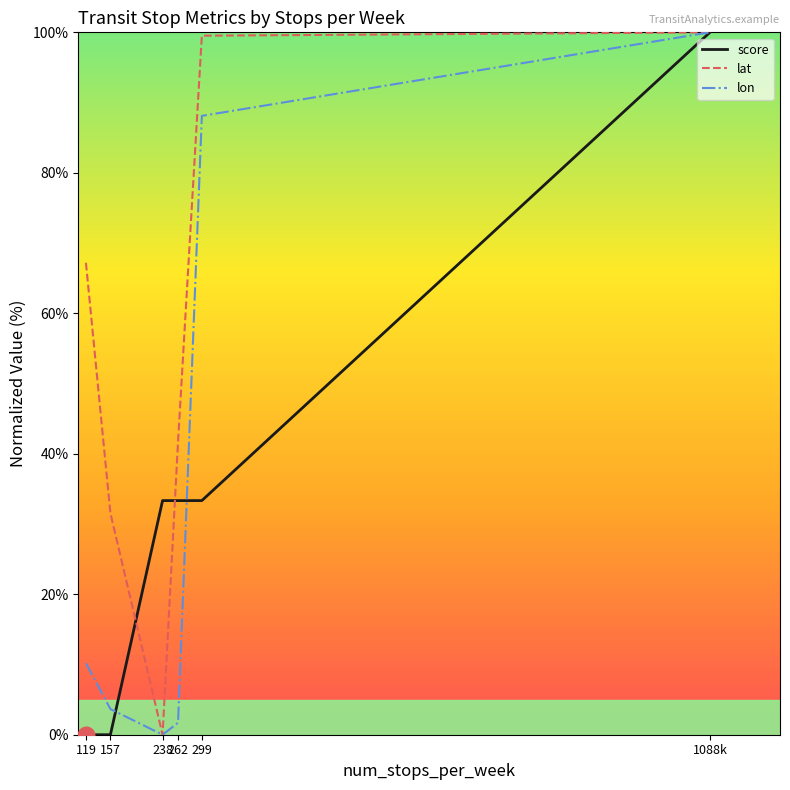

Reading left to right, list all the values displayed in this chart.

score: 119=0.0	157=0.0	238=33.3	262=33.3	299=33.3	1088k=100.0
lat: 119=67.2	157=31.5	238=0.0	262=41.7	299=99.5	1088k=100.0
lon: 119=10.2	157=3.7	238=0.0	262=1.7	299=88.1	1088k=100.0